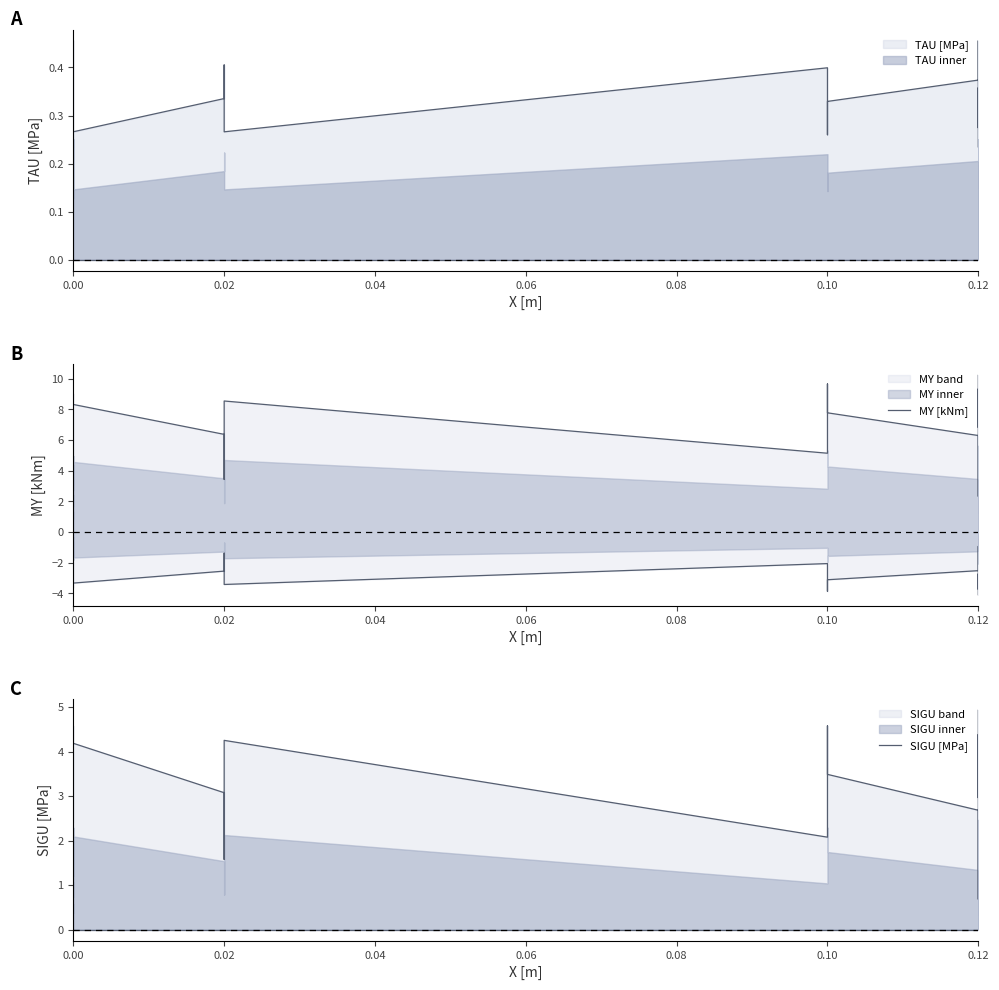

True or false: SIGU [MPa] has more than 1 points higher than both neighbors.

True